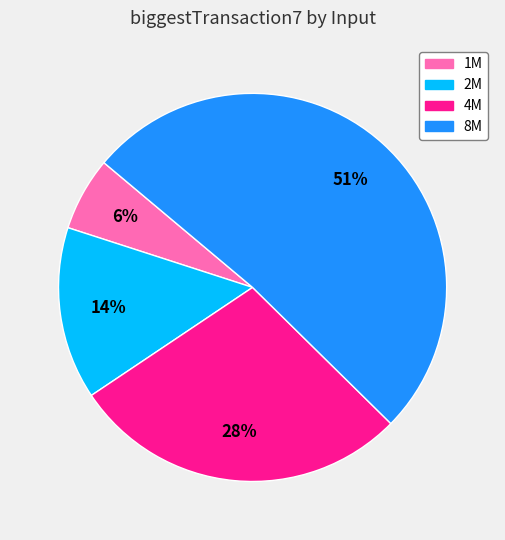

Is the sum of 1M and 2M greater than half?

No